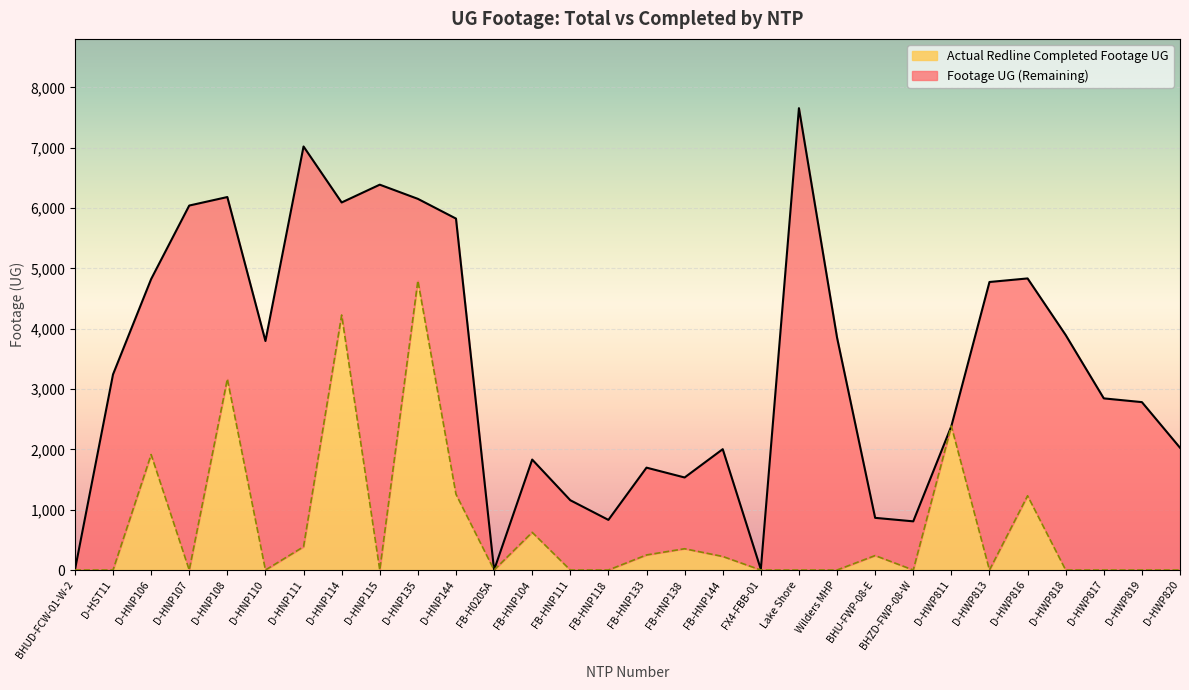

True or false: Actual Redline Completed Footage UG has a value of 0 at D-HNP115.

True